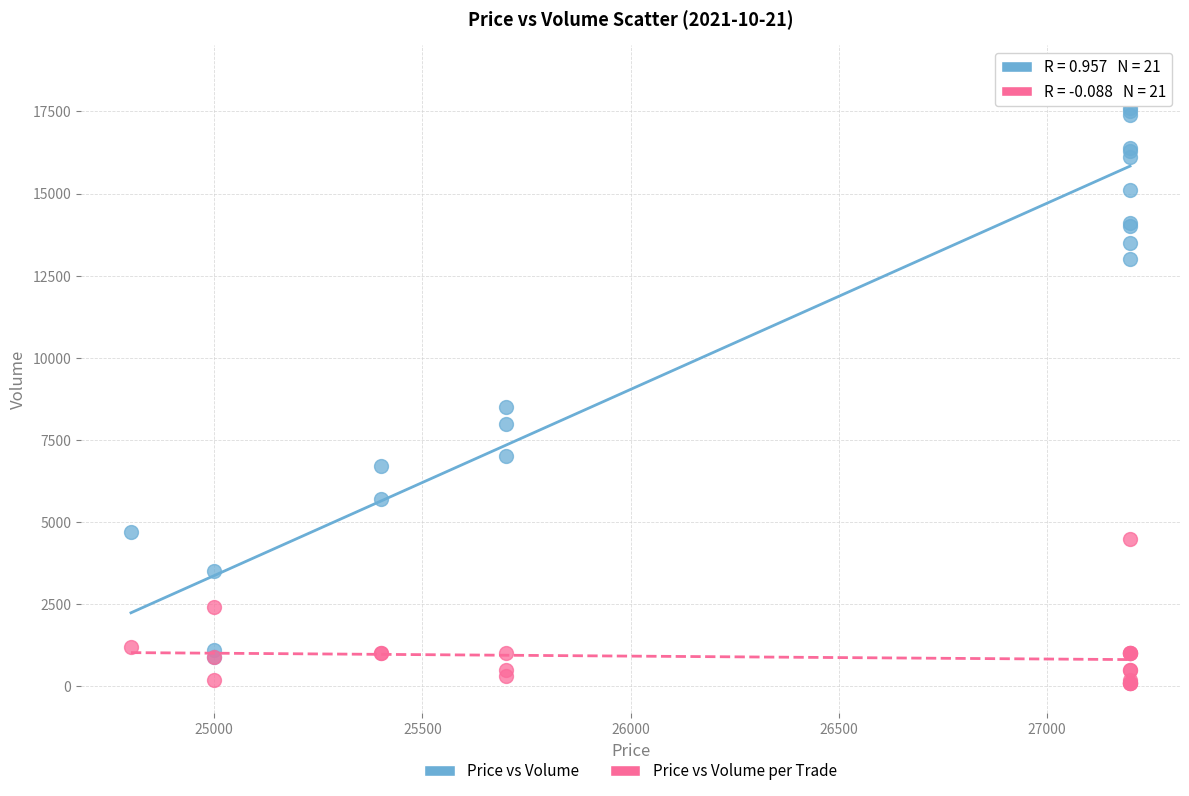

Which series contains the lowest Y value?

Price vs Volume per Trade